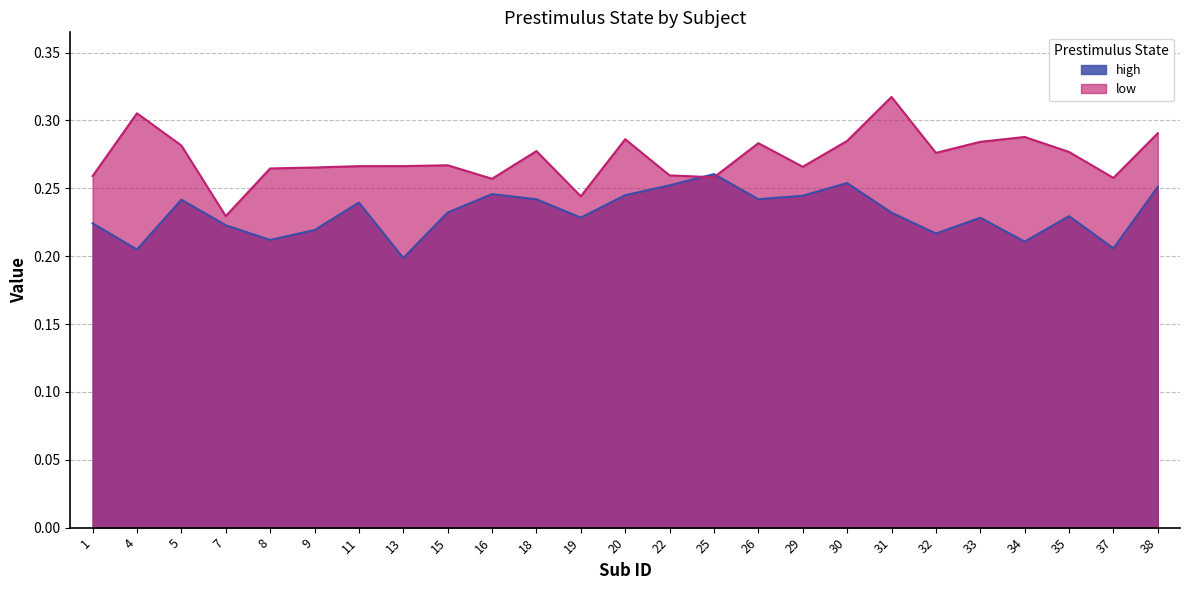

What value does the high series have at 35?

0.2